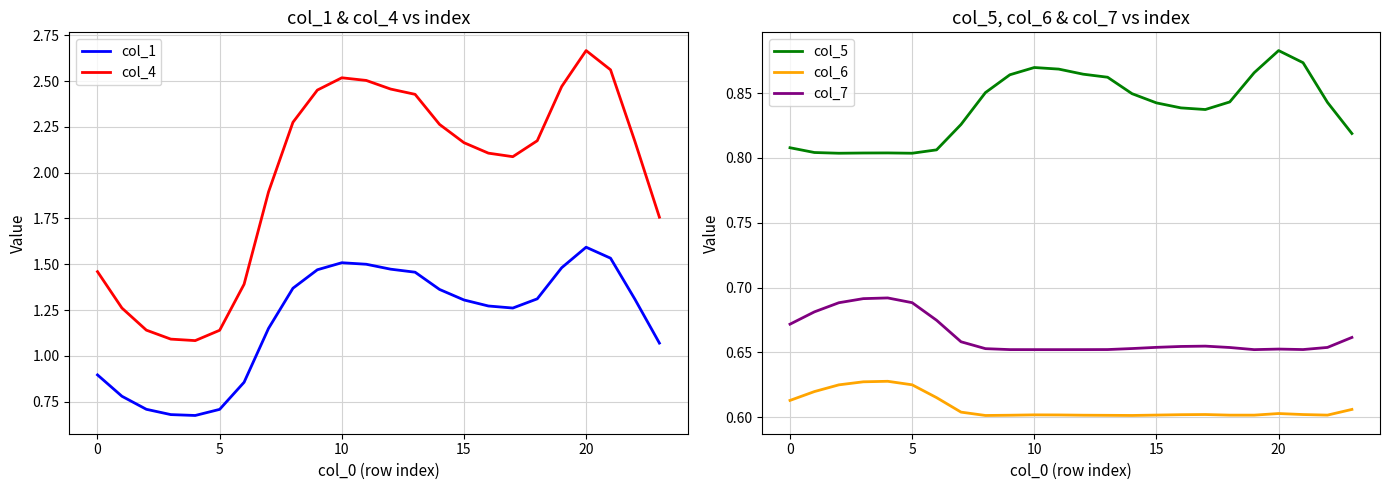

List the series in order of their peak value, highest first.

col_4, col_1, col_5, col_7, col_6